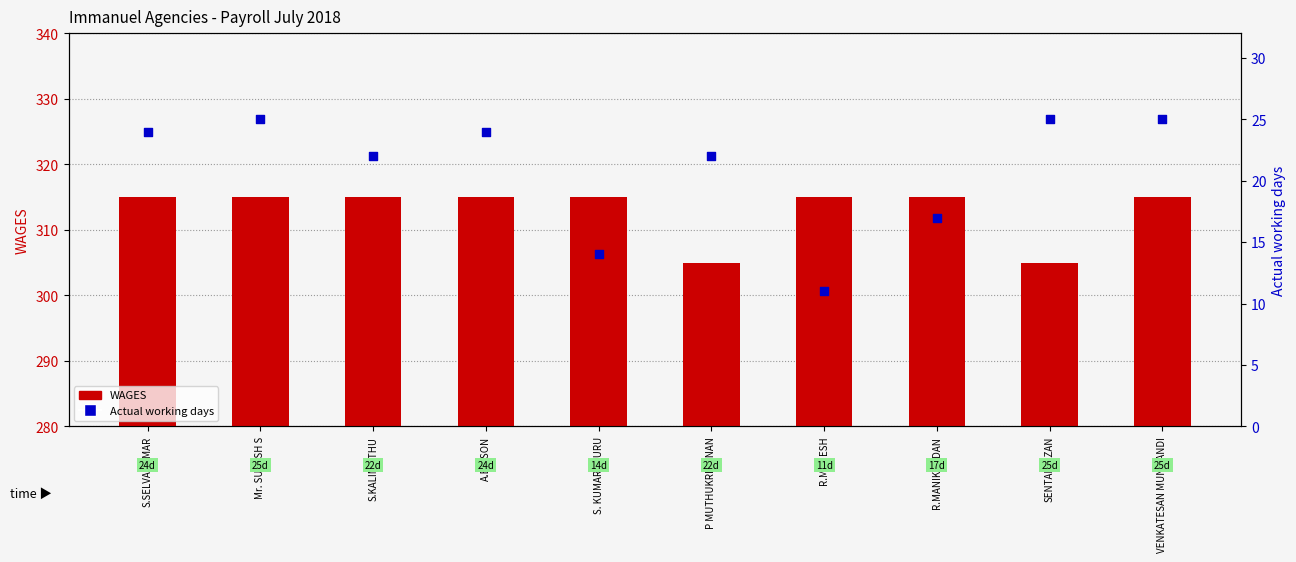

Which series has the largest total across all categories?

WAGES